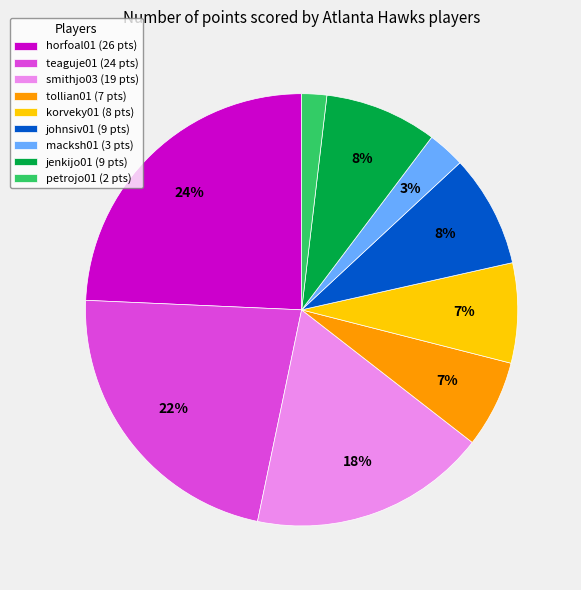

Do horfoal01 (26 pts) and petrojo01 (2 pts) together represent more than half of the pie?

No